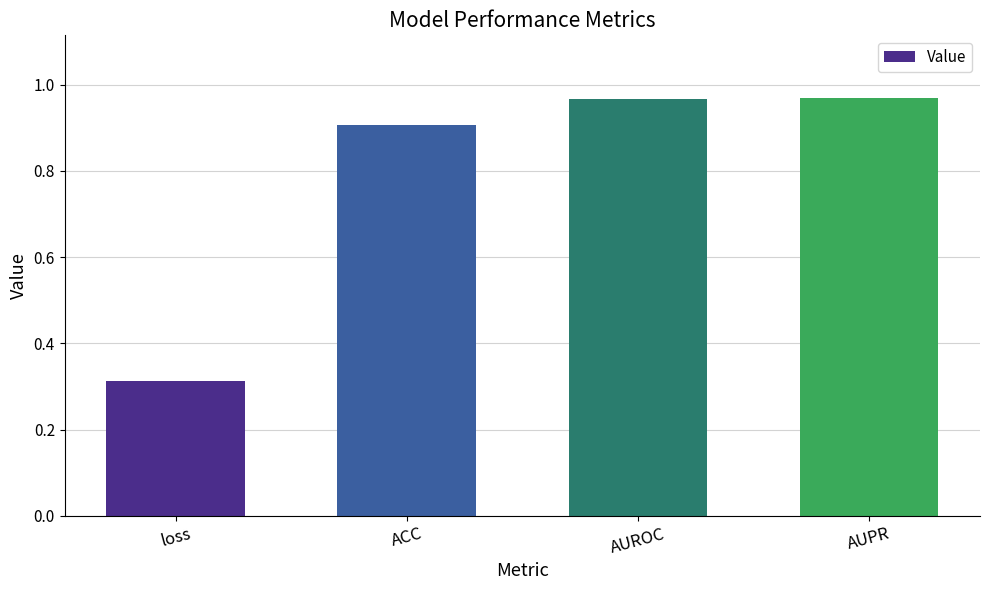

At which category does the chart reach its minimum across all series?

loss